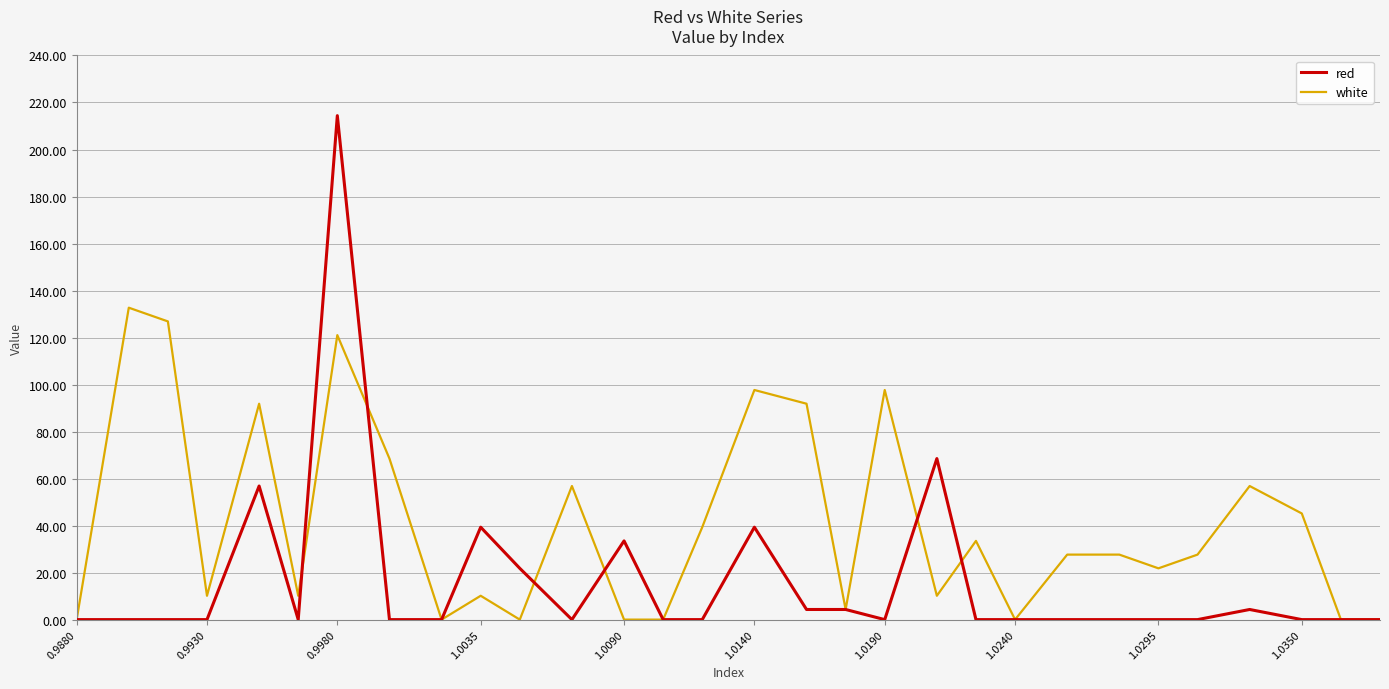

List the series in order of their overall mean, lowest first.

red, white